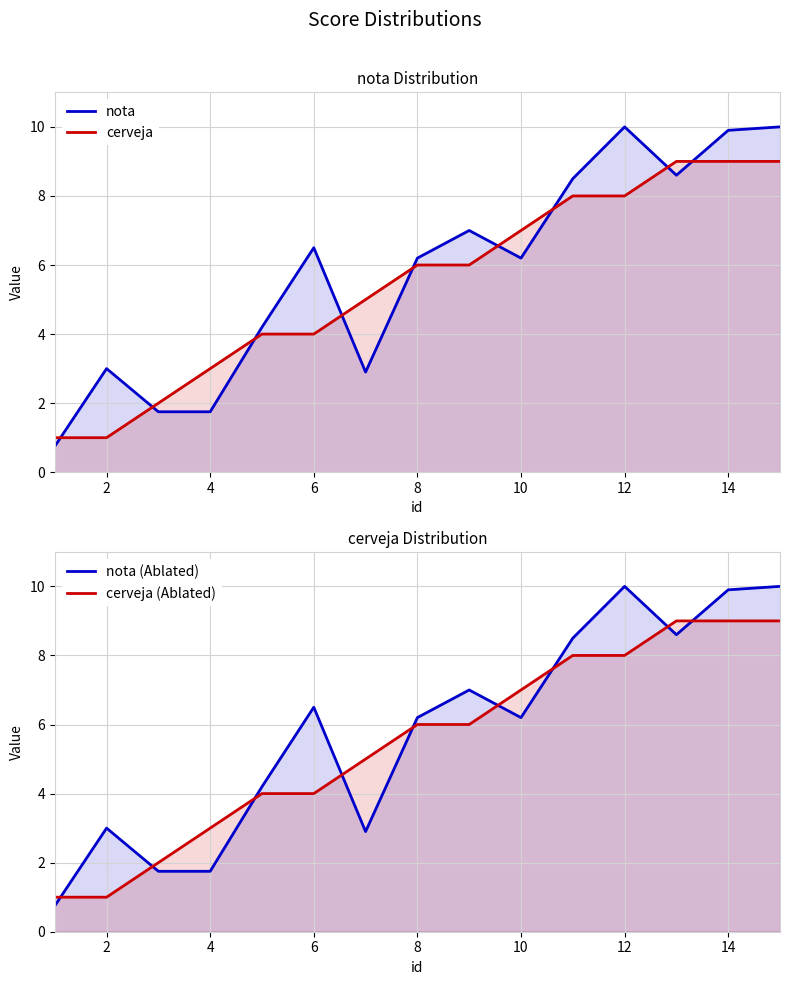

Which series ends up on top after the final intersection of cerveja and nota?

nota